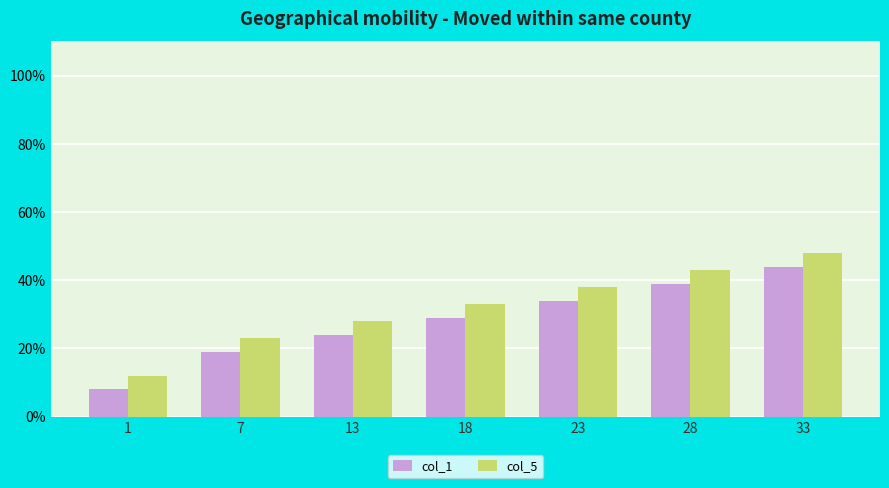

What is the average value of the col_5 series?

32